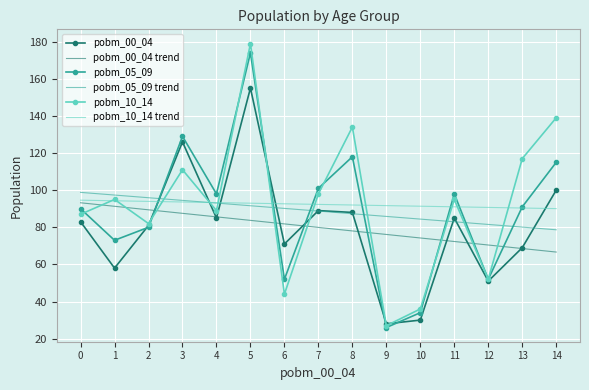

What is the minimum value for pobm_00_04?

28.0